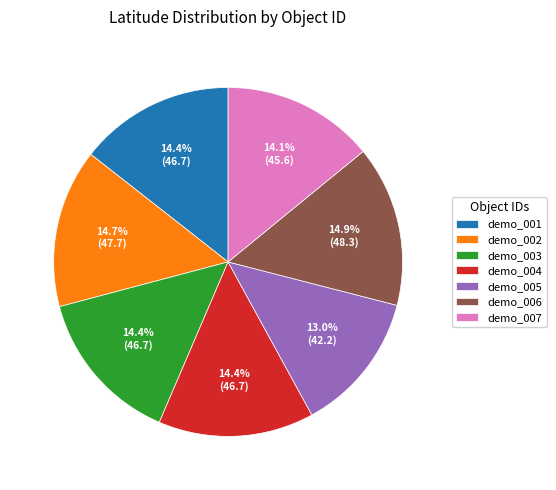

Is it true that demo_004 is 7% of the pie?

False